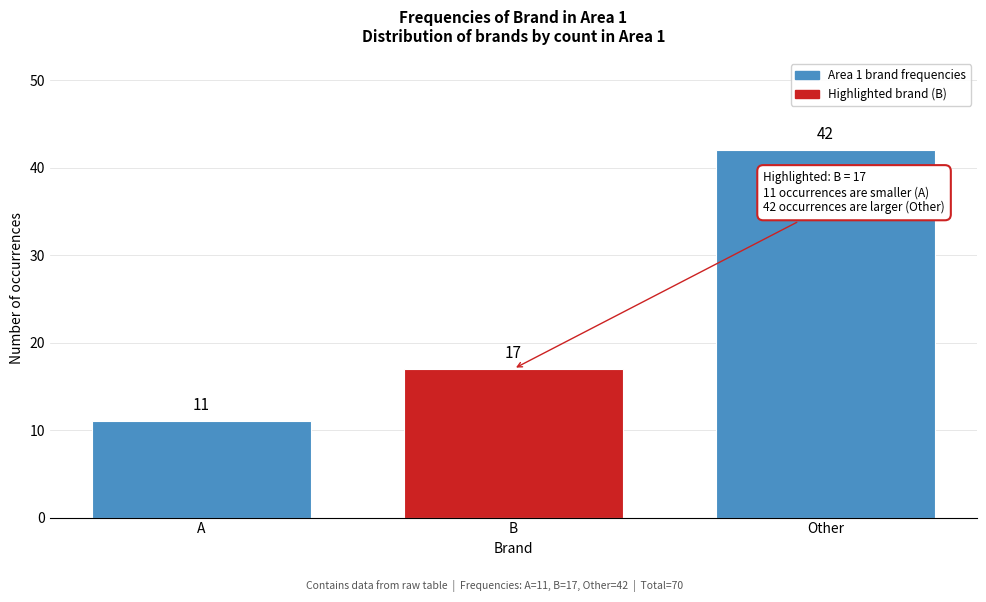

Reading left to right, what are all the values shown in this chart?

11	17	42